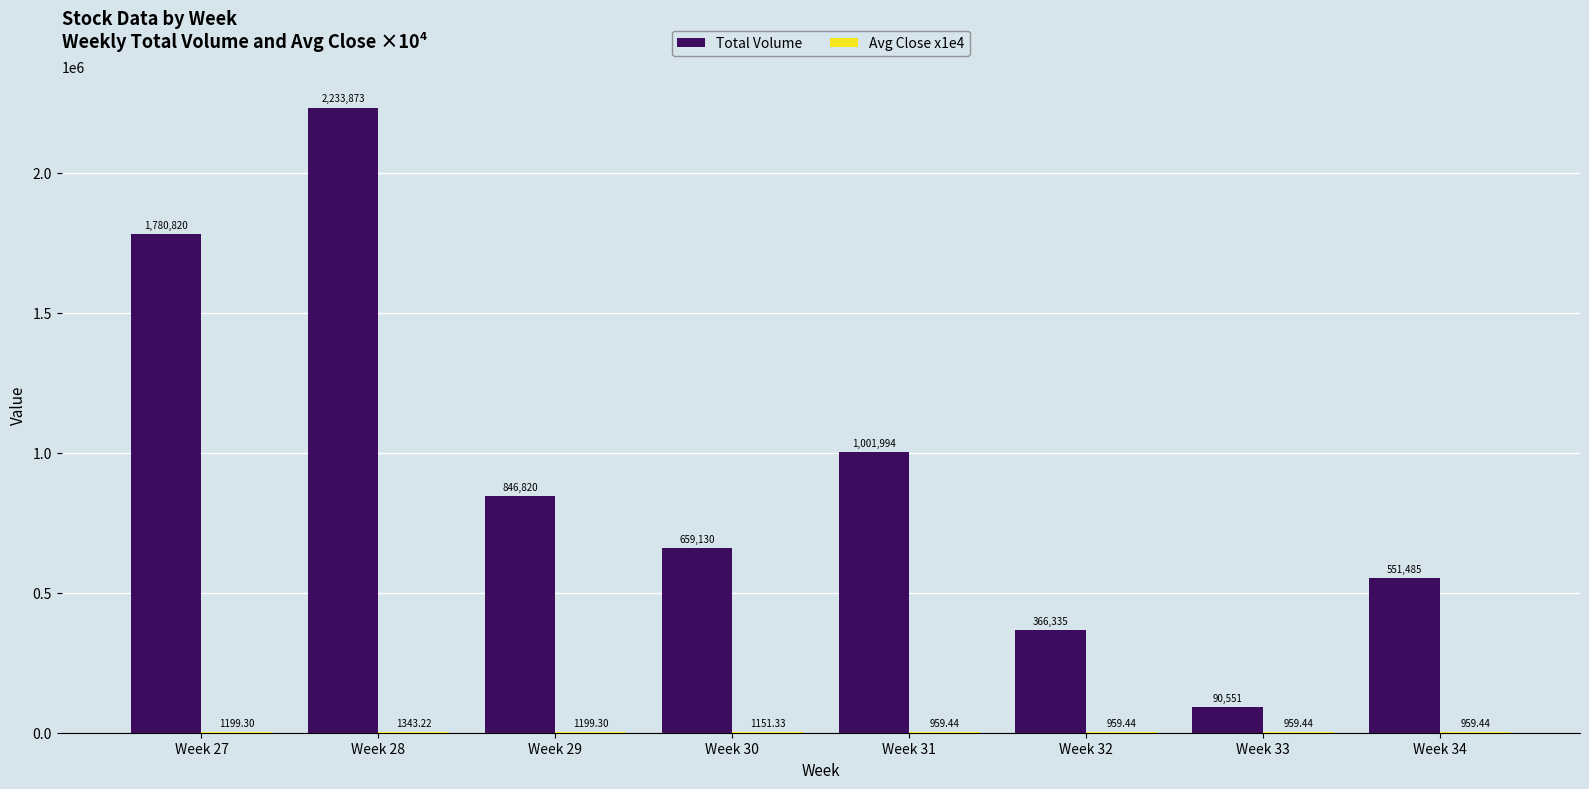

Which series changed the most between Week 30 and Week 32?

Total Volume